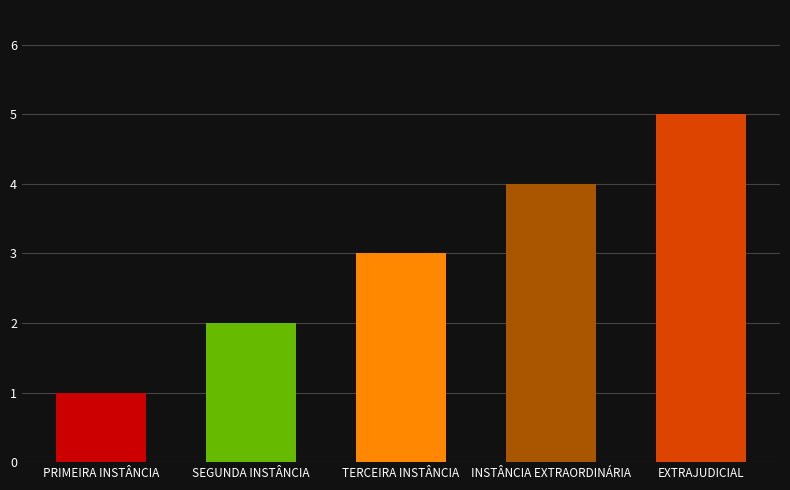

The value at SEGUNDA INSTÂNCIA is 2. True or false?

True